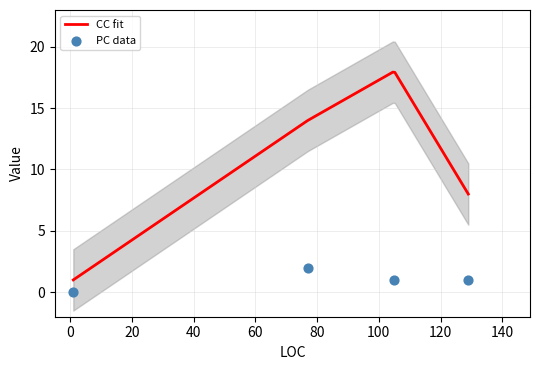

At which category is the sum across all series the highest?

105